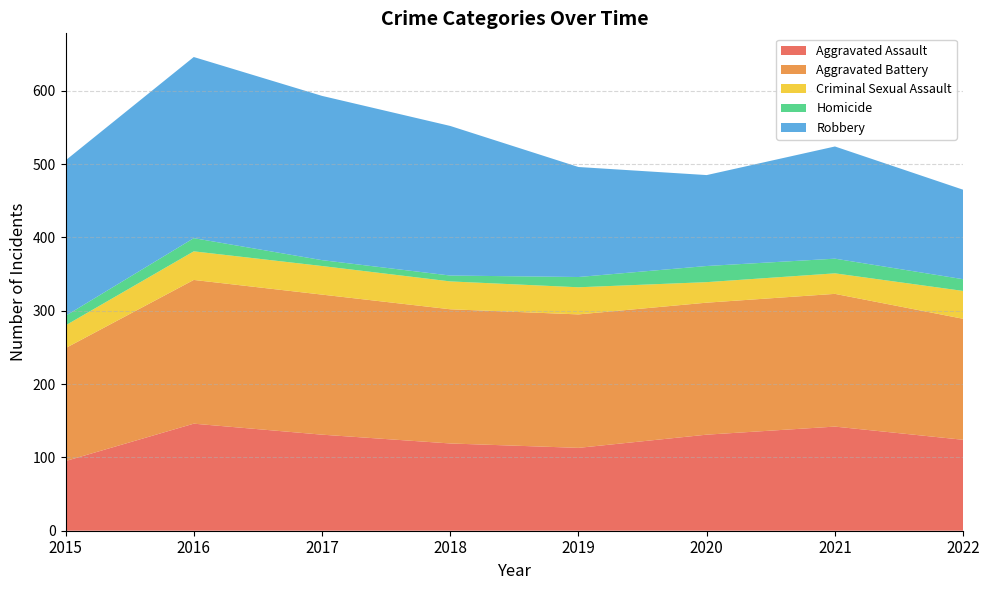

Reading left to right, list all the values displayed in this chart.

Aggravated Assault: 95	146	131	119	113	131	142	124
Aggravated Battery: 154	196	191	183	182	180	181	165
Criminal Sexual Assault: 31	39	39	38	37	28	28	38
Homicide: 13	18	8	8	14	22	20	16
Robbery: 212	247	224	204	150	124	153	122